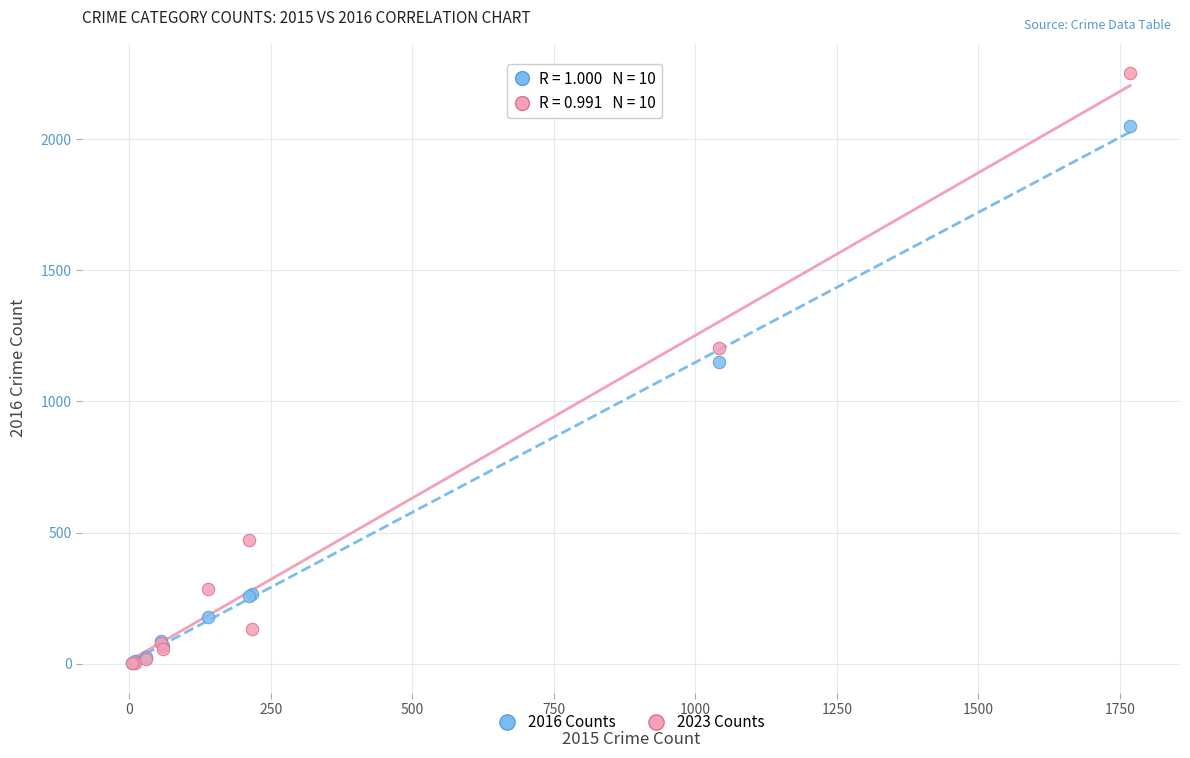

Which series contains the highest Y value?

2023 Counts